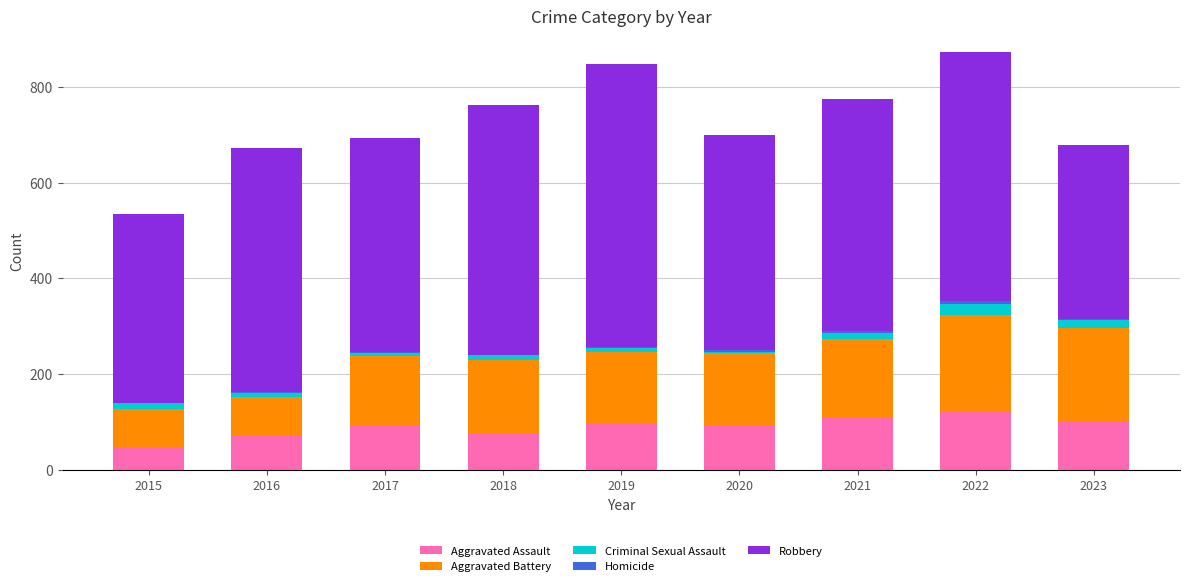

The value of Aggravated Assault at 2020 is 39. True or false?

False